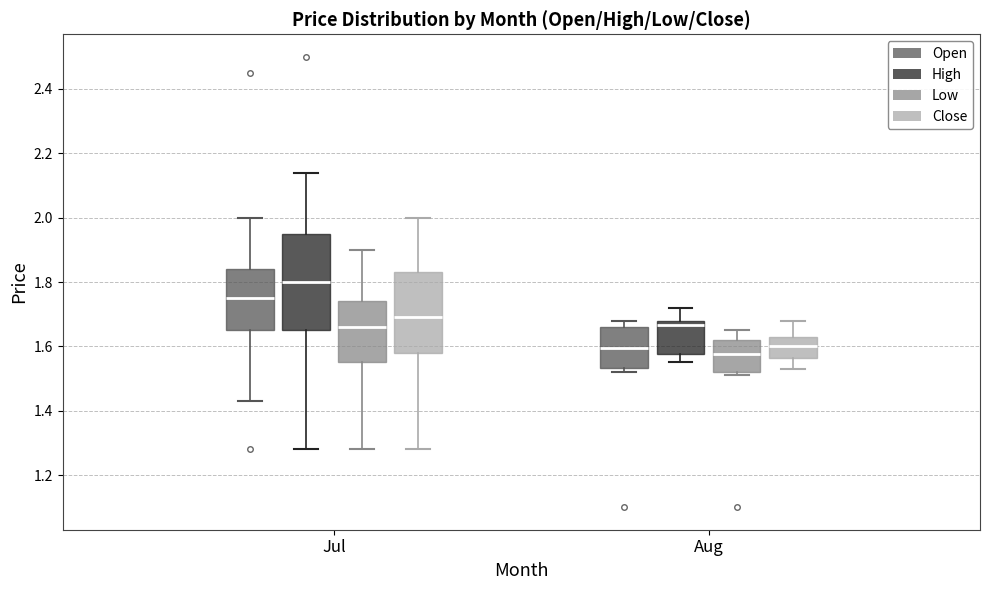

Reading left to right, read every box against the y-axis: the position of its median line, the range the box covers, and the ends of its whiskers. The values are not printed on the chart, so give them approximately, as read against the axis.

Jul (Open): median 1.76, box 1.66 to 1.84, whiskers 1.44 to 2.00
Jul (High): median 1.80, box 1.66 to 1.96, whiskers 1.28 to 2.14
Jul (Low): median 1.66, box 1.56 to 1.74, whiskers 1.28 to 1.90
Jul (Close): median 1.70, box 1.58 to 1.84, whiskers 1.28 to 2.00
Aug (Open): median 1.60, box 1.54 to 1.66, whiskers 1.52 to 1.68
Aug (High): median 1.66, box 1.58 to 1.68, whiskers 1.56 to 1.72
Aug (Low): median 1.58, box 1.52 to 1.62, whiskers 1.52 (just below the box's lower edge) to 1.66
Aug (Close): median 1.60, box 1.56 to 1.64, whiskers 1.54 to 1.68